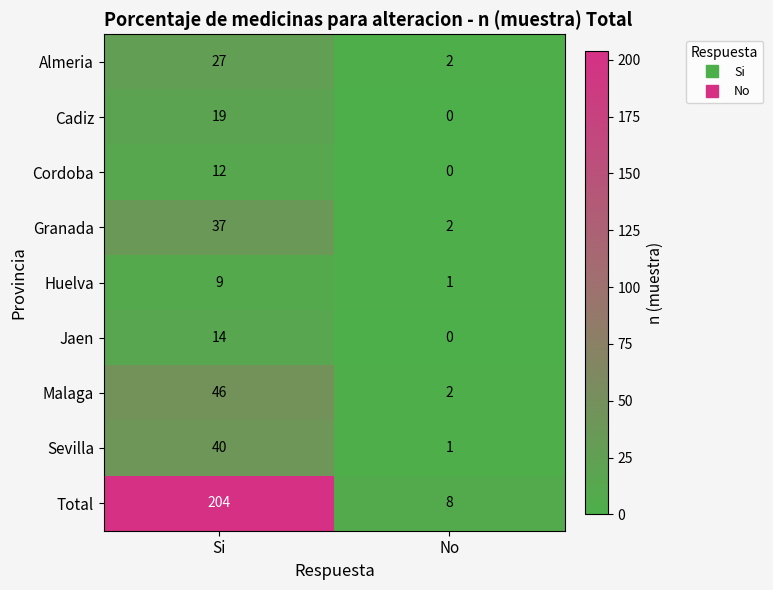

Count the number of categories in the chart.

2